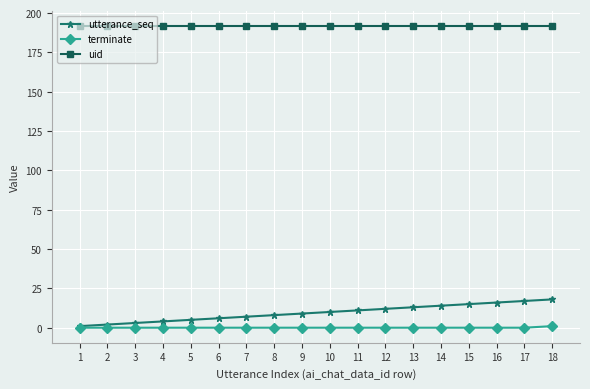

Which series has the largest total across all categories?

uid